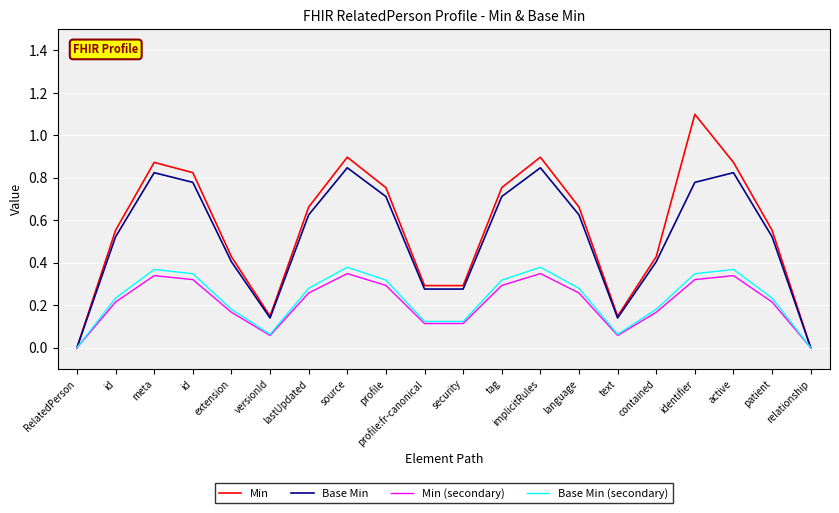

Which series changed the most between extension and relationship?

Min